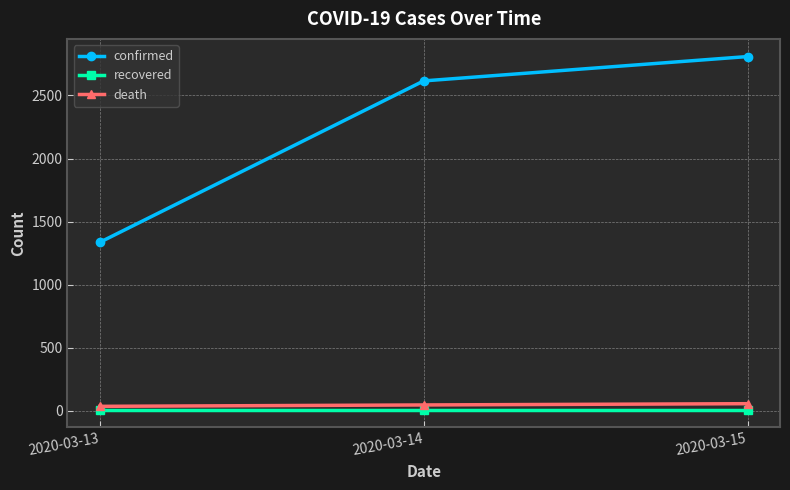

What is the value of the confirmed point at the 3rd from the left?

2808